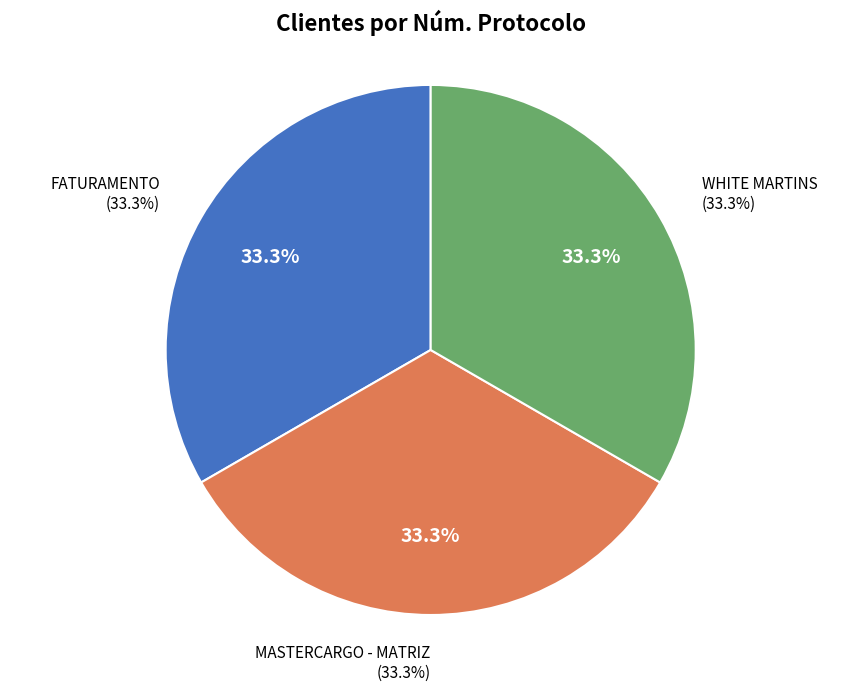

What percentage do FATURAMENTO and WHITE MARTINS together represent?

66.7%